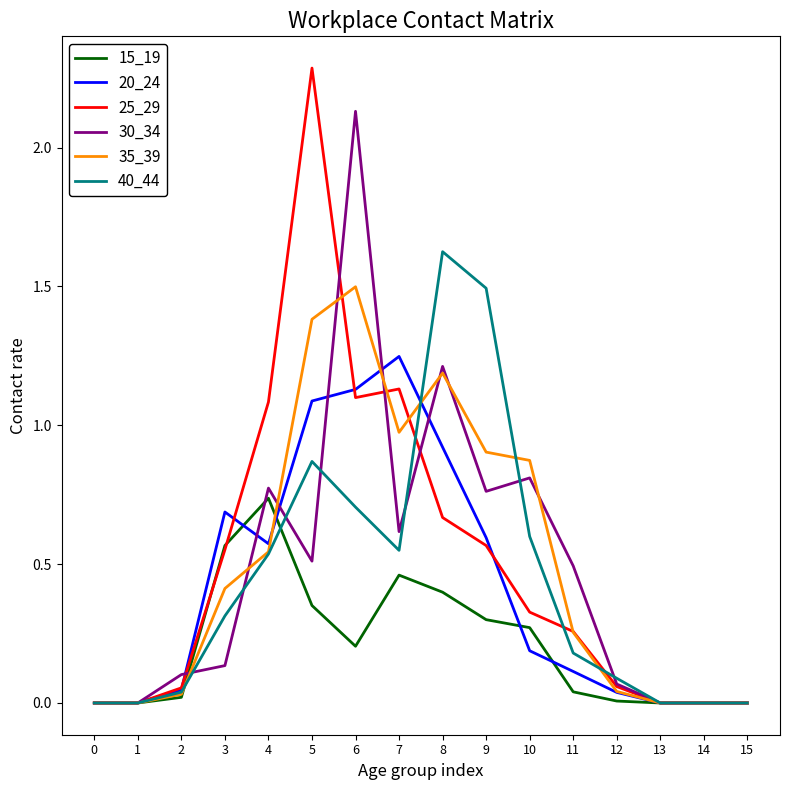

At which category does the chart reach its peak across all series?

5